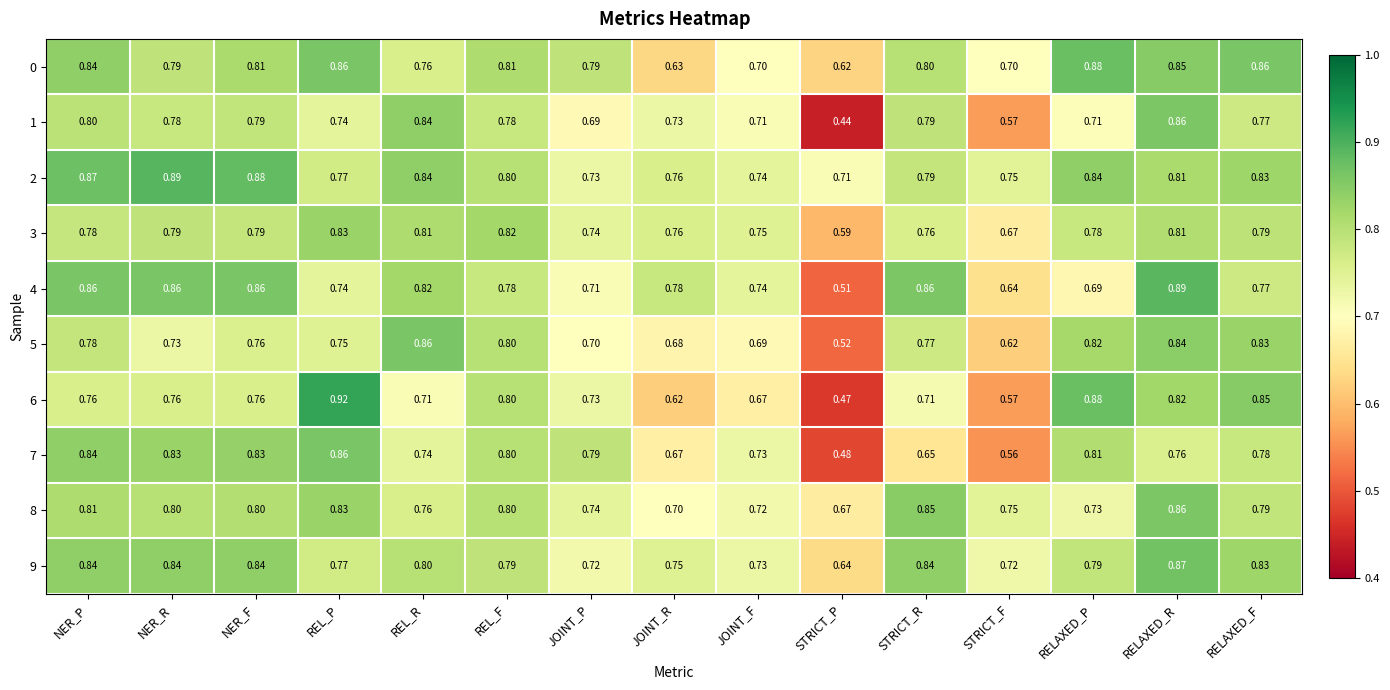

Where is 0 nearest to the value 0?

STRICT_P